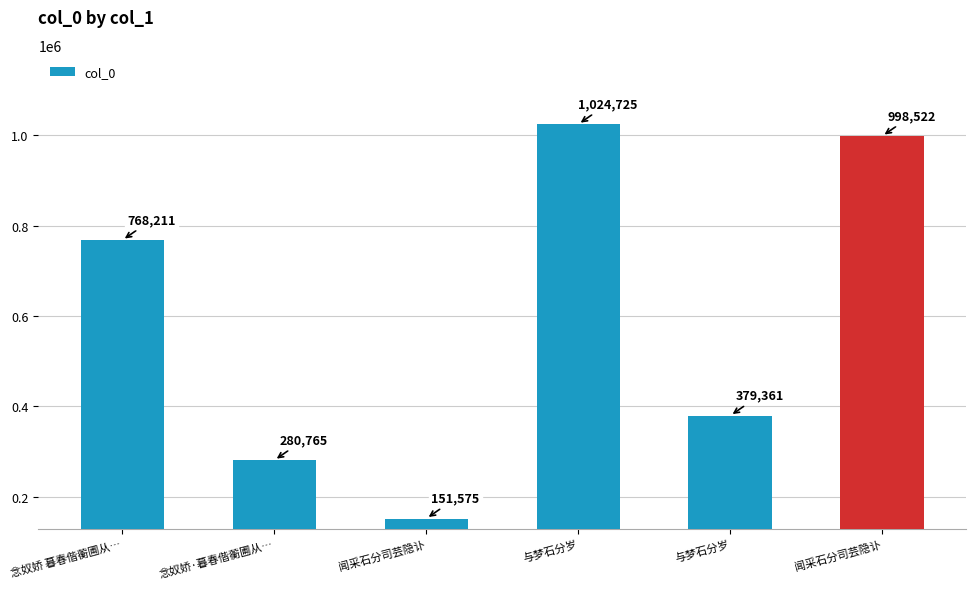

Reading left to right, transcribe all the data shown in this chart.

768211	280765	151575	1024725	379361	998522